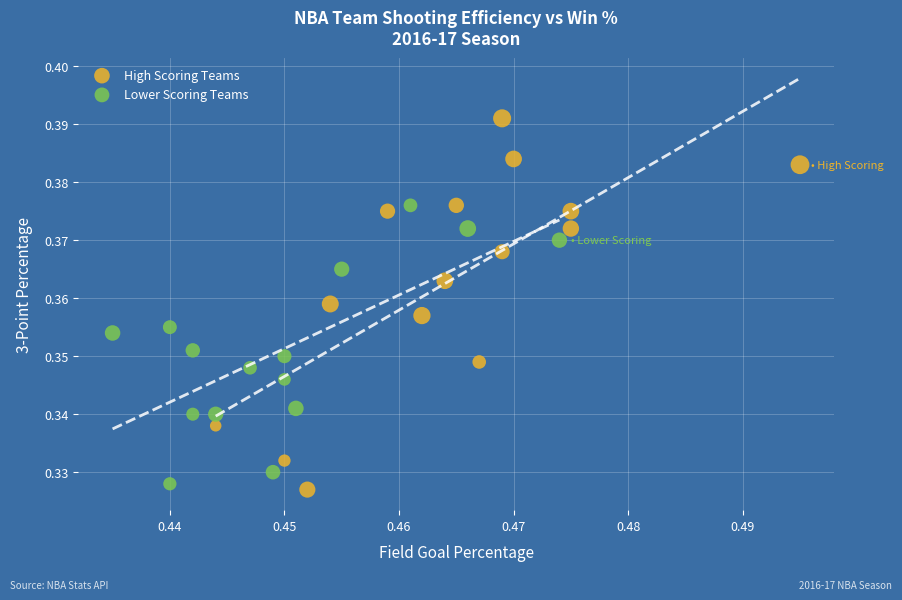

Which series reaches the maximum Y coordinate?

High Scoring Teams